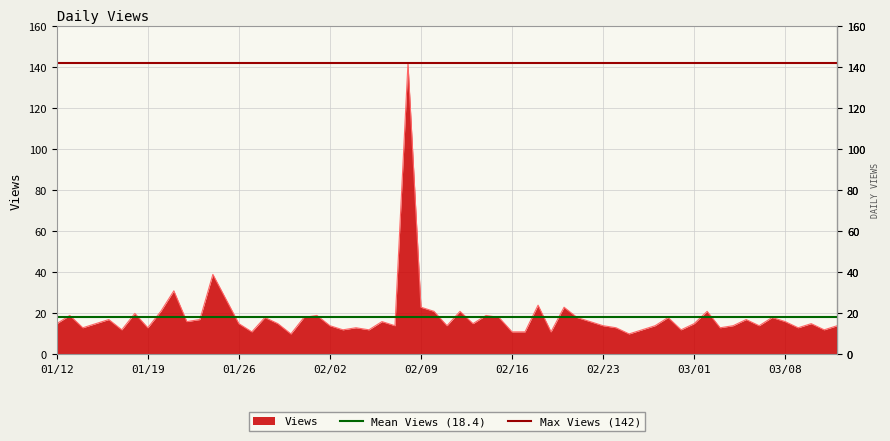

How many distinct data groups are displayed?

2